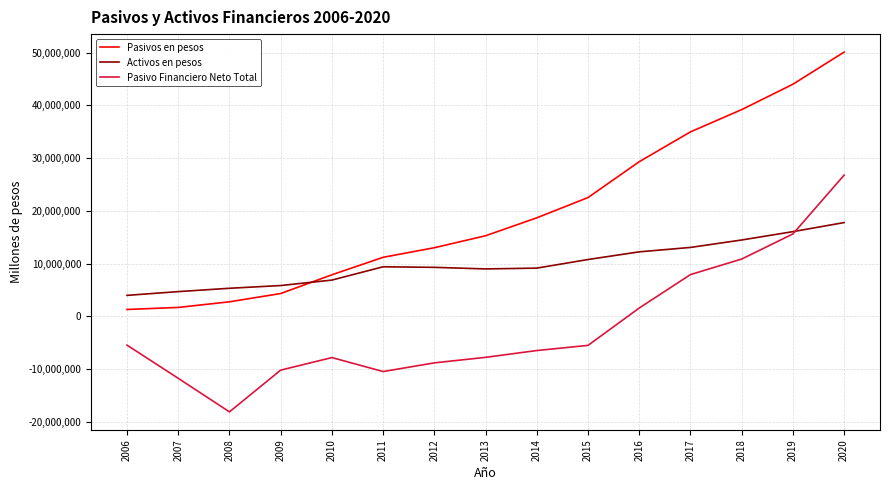

Rank the series by their average value, from highest to lowest.

Pasivos en pesos, Activos en pesos, Pasivo Financiero Neto Total